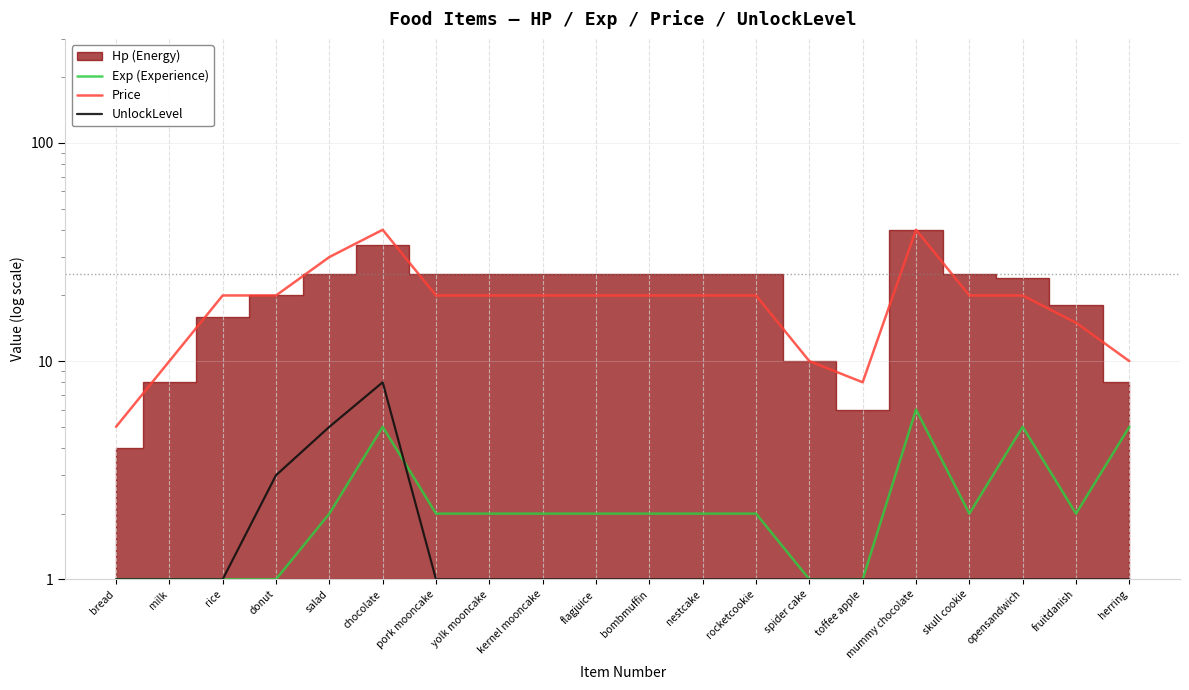

True or false: UnlockLevel and Price intersect in this chart.

False